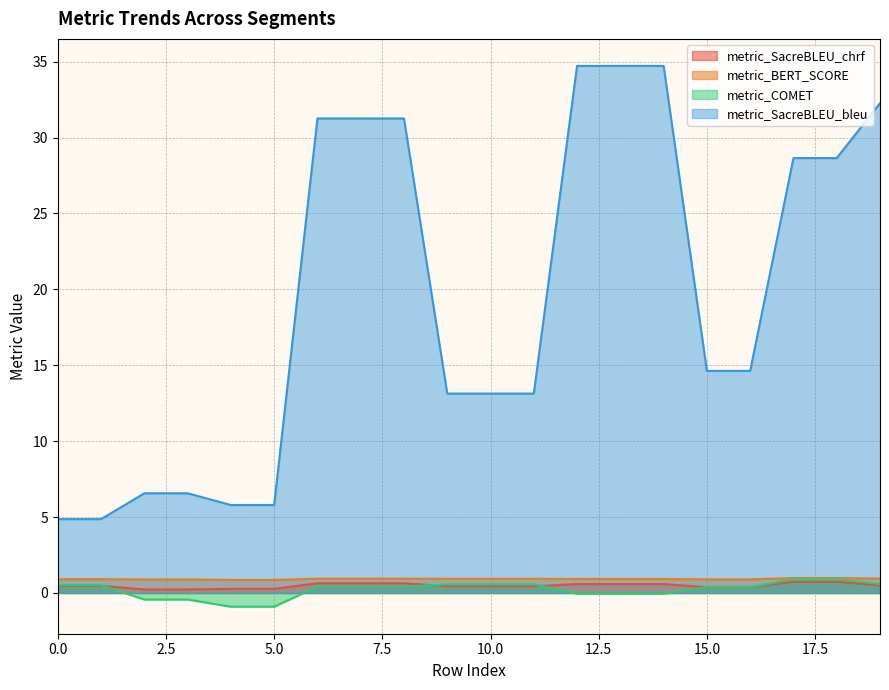

True or false: metric_COMET and metric_SacreBLEU_chrf intersect in this chart.

True